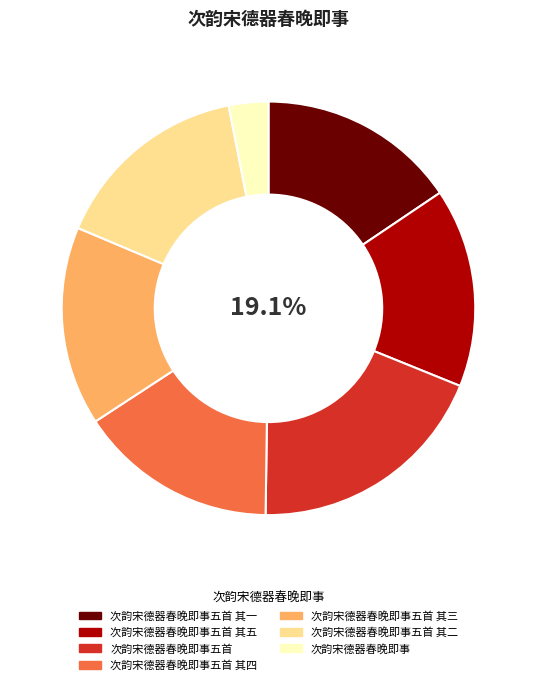

Which category has the biggest portion of the pie?

次韵宋德器春晚即事五首